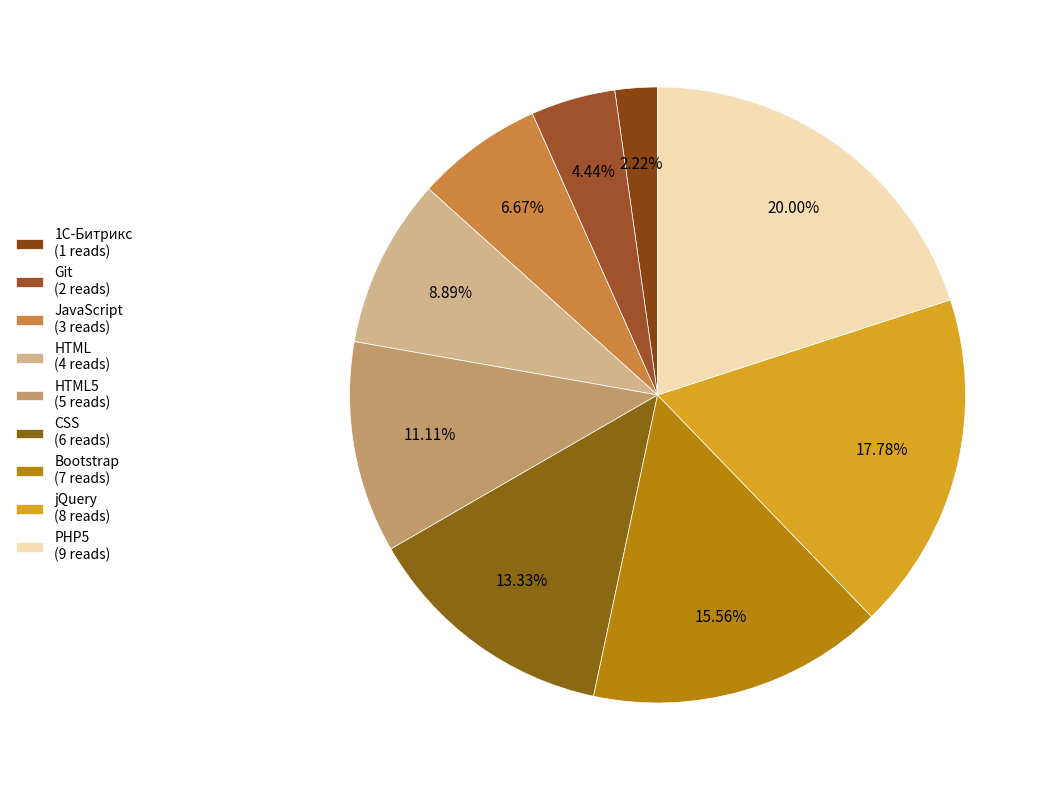

How many segments does this pie chart have?

9